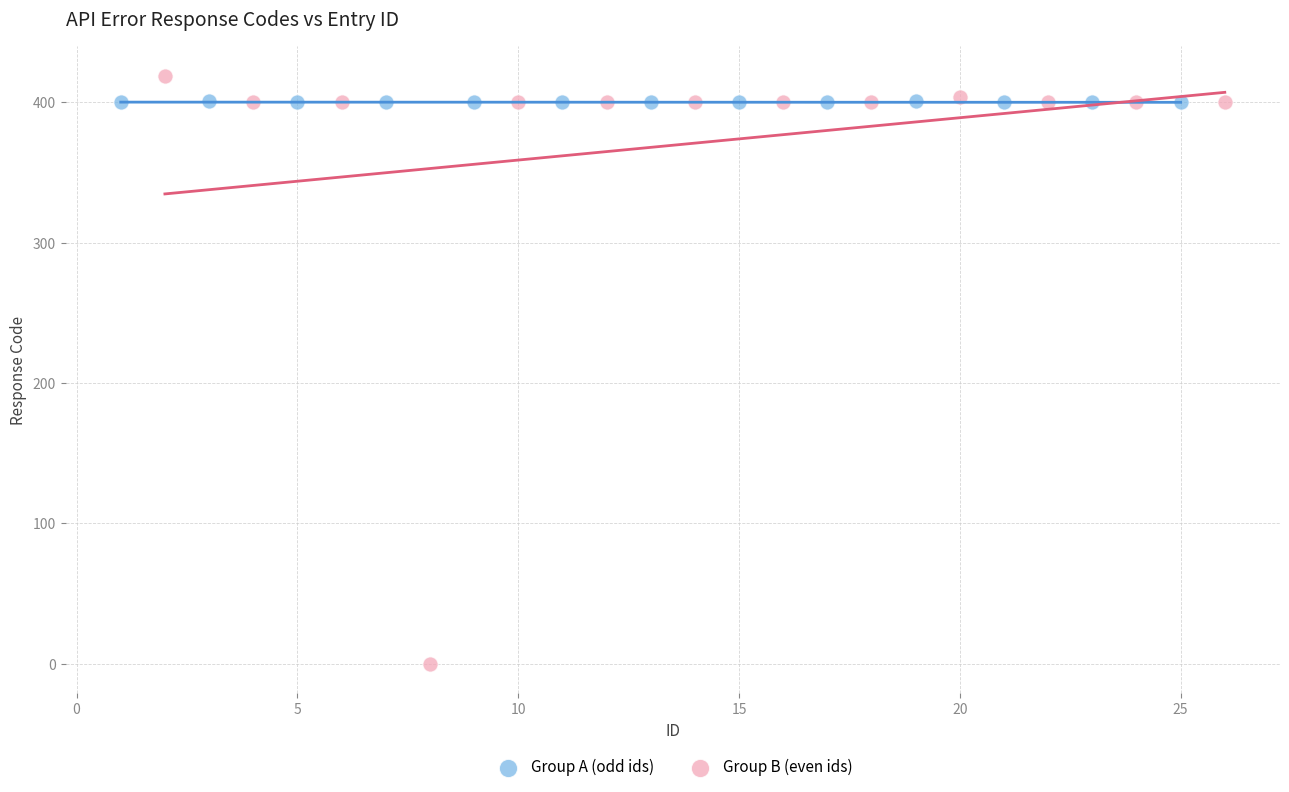

Which series has the largest Y range (max minus min)?

Group B (even ids)